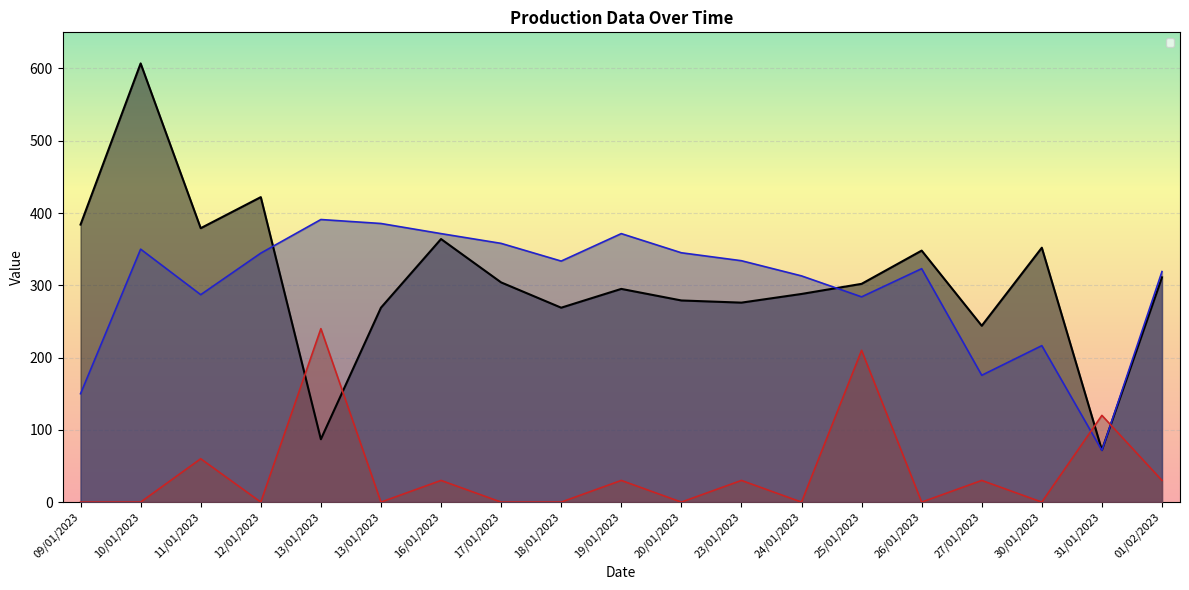

What is the total value across all series at 11/01/2023?

726.0